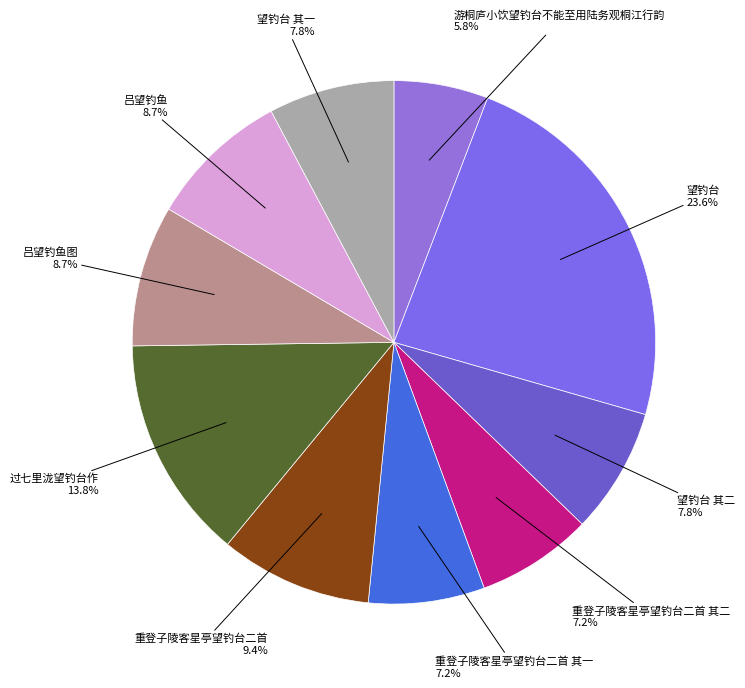

Is the sum of 望钓台 and 吕望钓鱼图 greater than half?

No